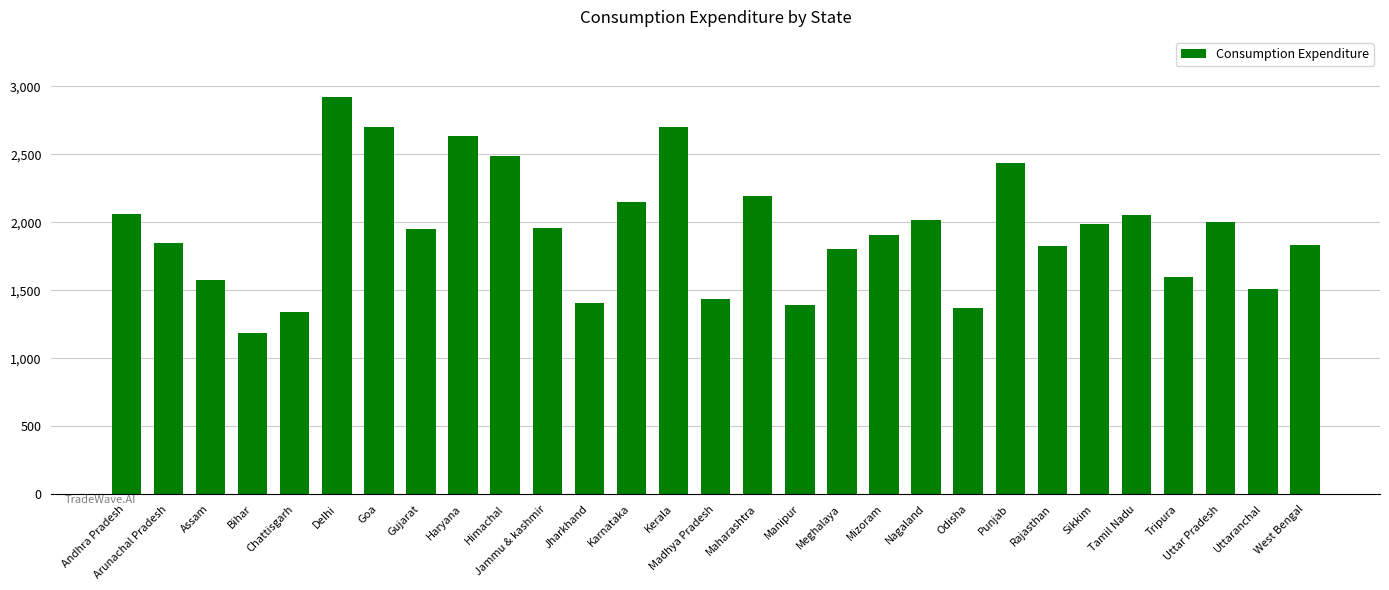

Is it true that the value at Chattisgarh is 2100.2?

False